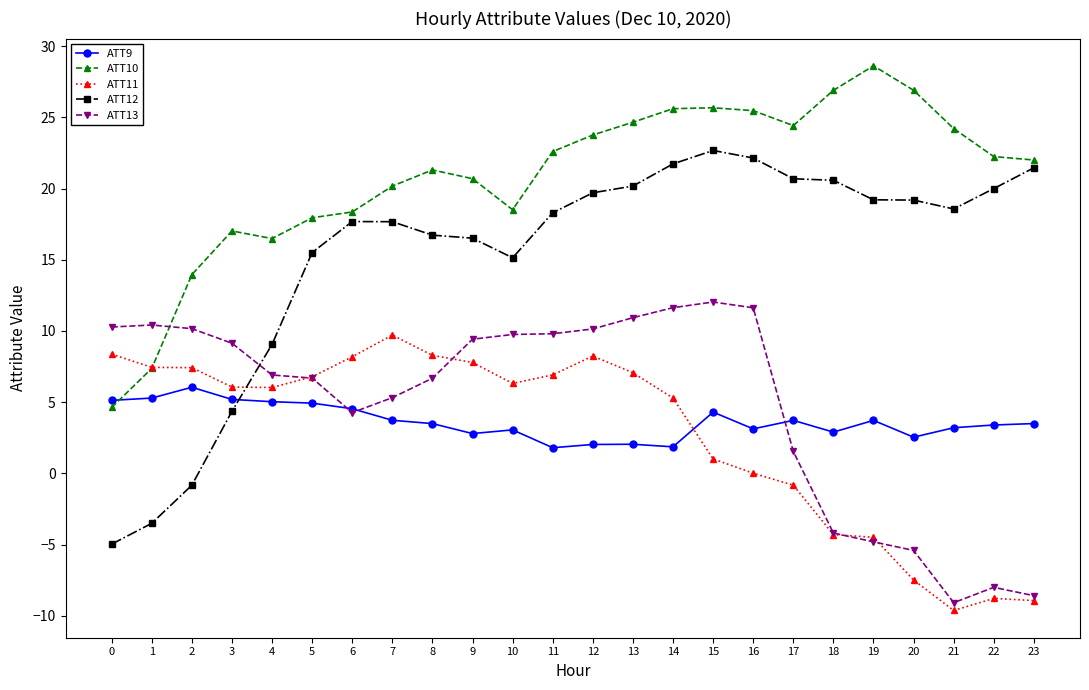

Is the value of ATT13 at 0 greater than the value of ATT11 at 12?

Yes